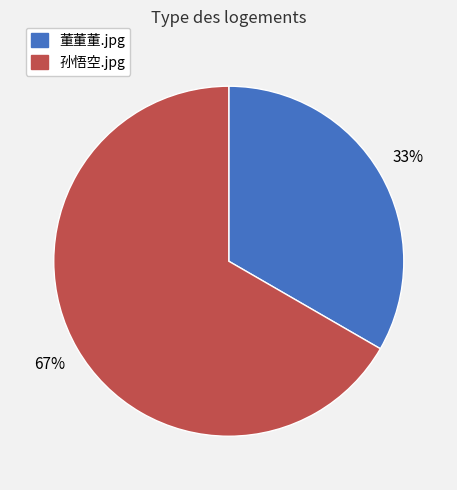

Is there a majority slice in this chart?

Yes